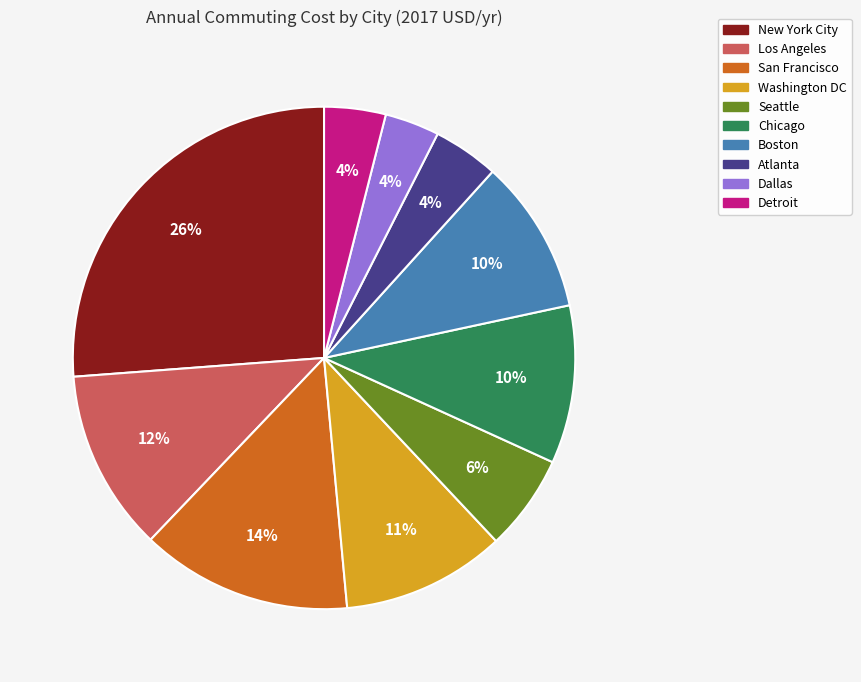

Does Dallas represent more than half of the total?

No